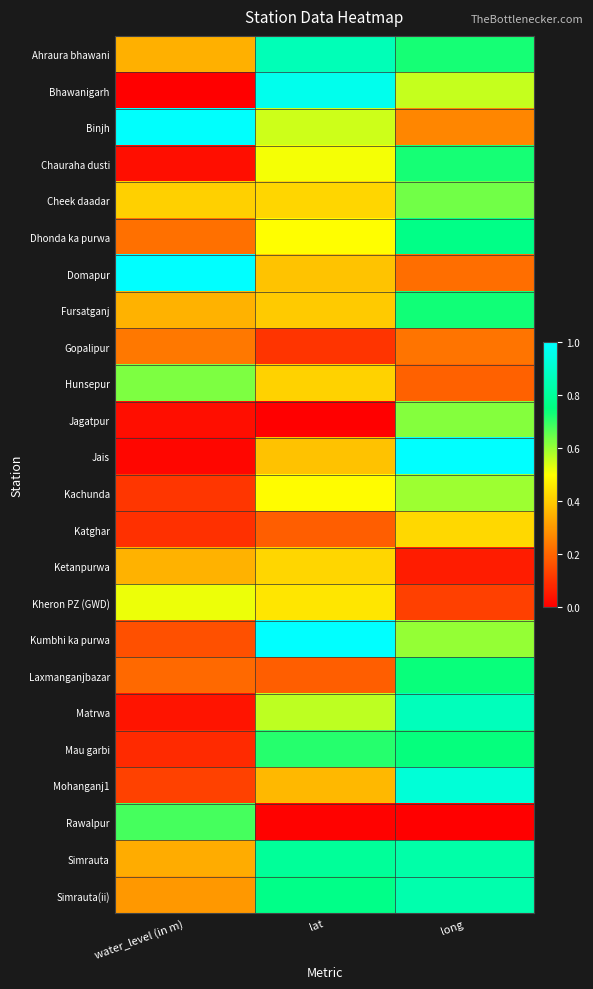

What is the total value across all series at water_level (in m)?

7.3